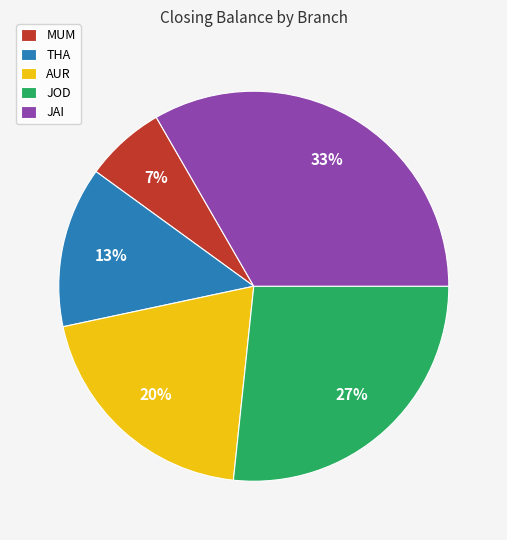

Combined, do JAI and THA account for over 50%?

No